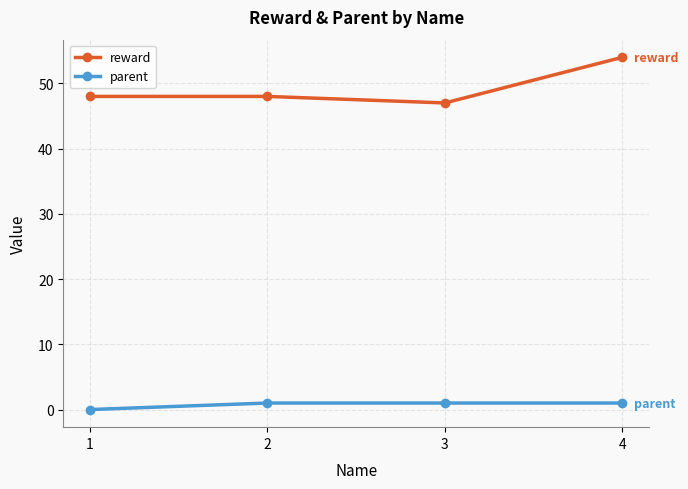

Which category has the highest value across all series?

4